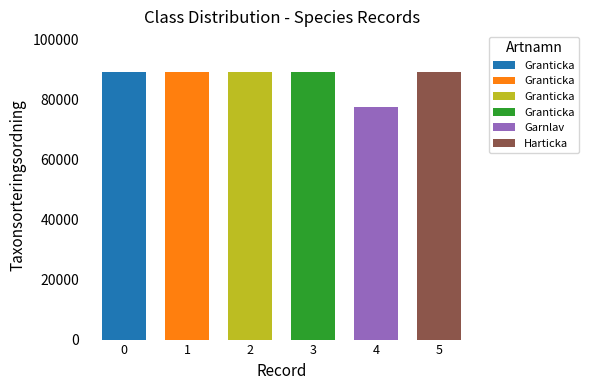

Reading right to left, what are all the values shown in this chart?

89388	77506	89410	89410	89410	89410